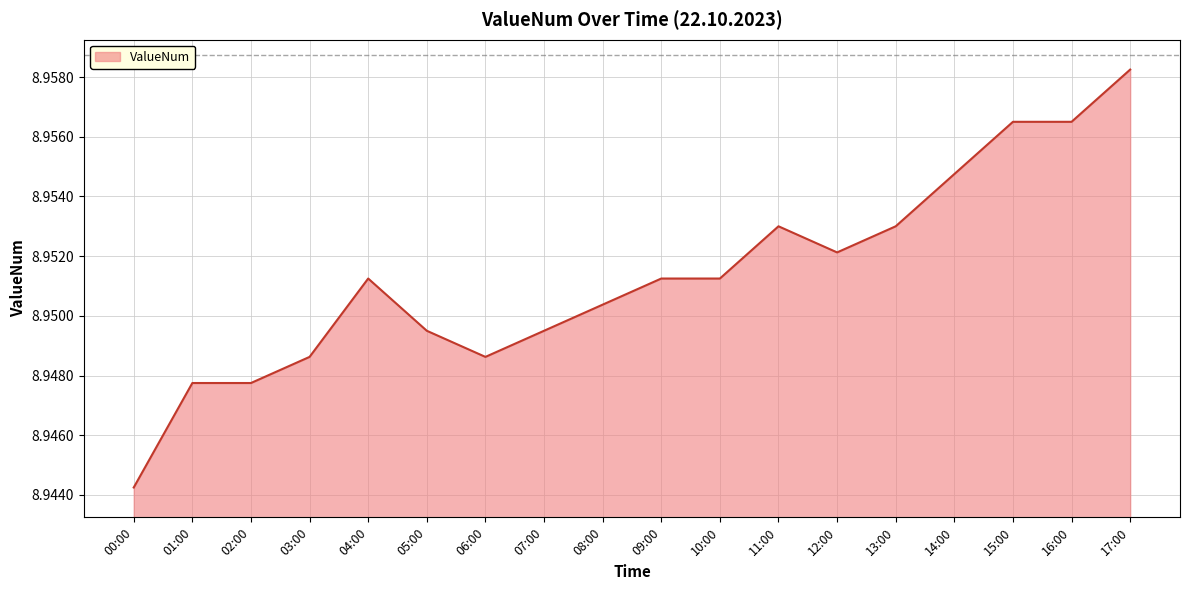

Which category has the lowest value across all series?

00:00